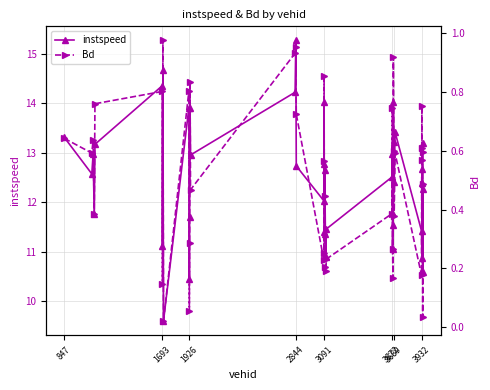

How many lines are shown in the chart?

2